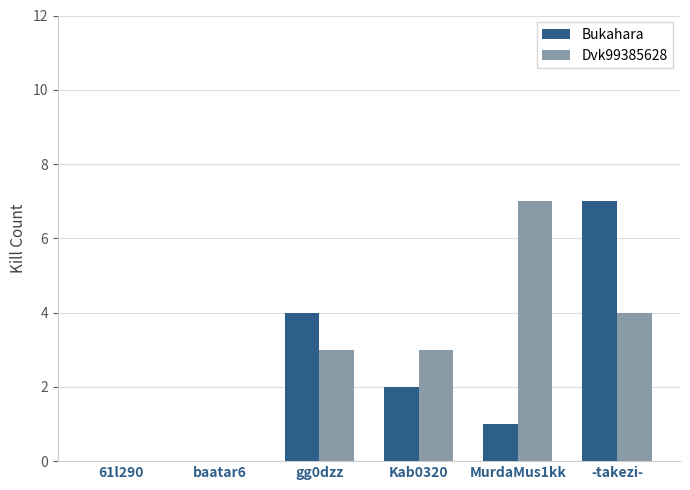

Is it true that Bukahara equals 3 at Kab0320?

False